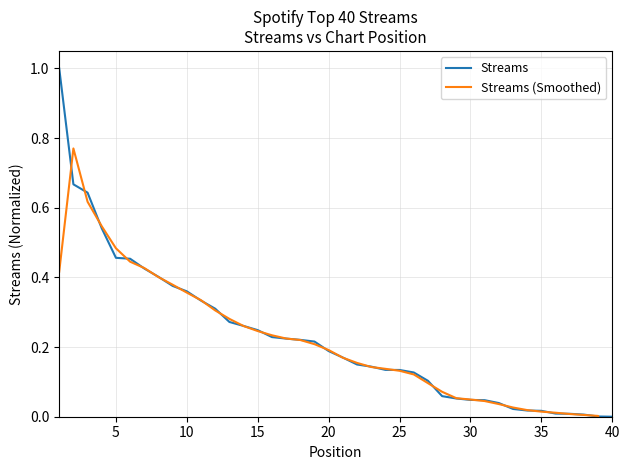

What are all the series names shown in the legend?

Streams, Streams (Smoothed)